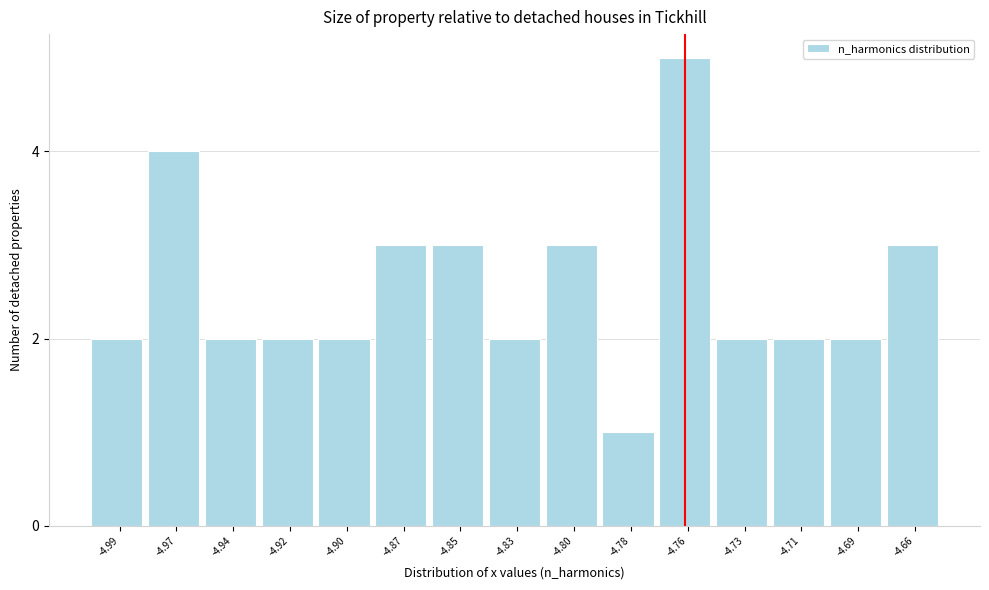

Reading left to right, list all the values displayed in this chart.

-4.99=2	-4.97=4	-4.94=2	-4.92=2	-4.90=2	-4.87=3	-4.85=3	-4.83=2	-4.80=3	-4.78=1	-4.76=5	-4.73=2	-4.71=2	-4.69=2	-4.66=3